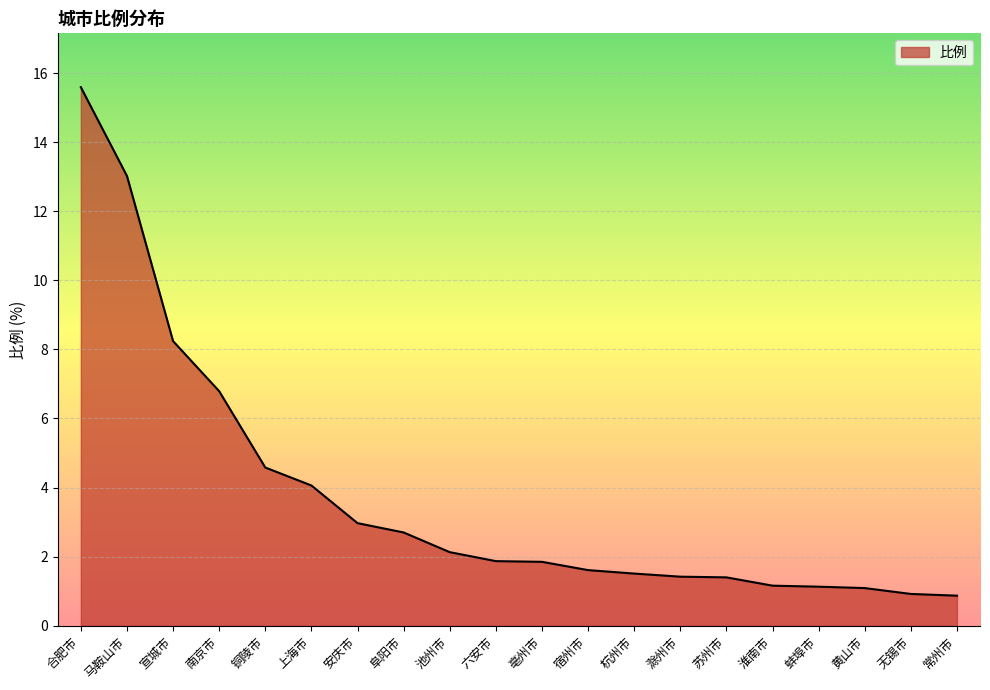

What is the smallest value displayed?

0.9